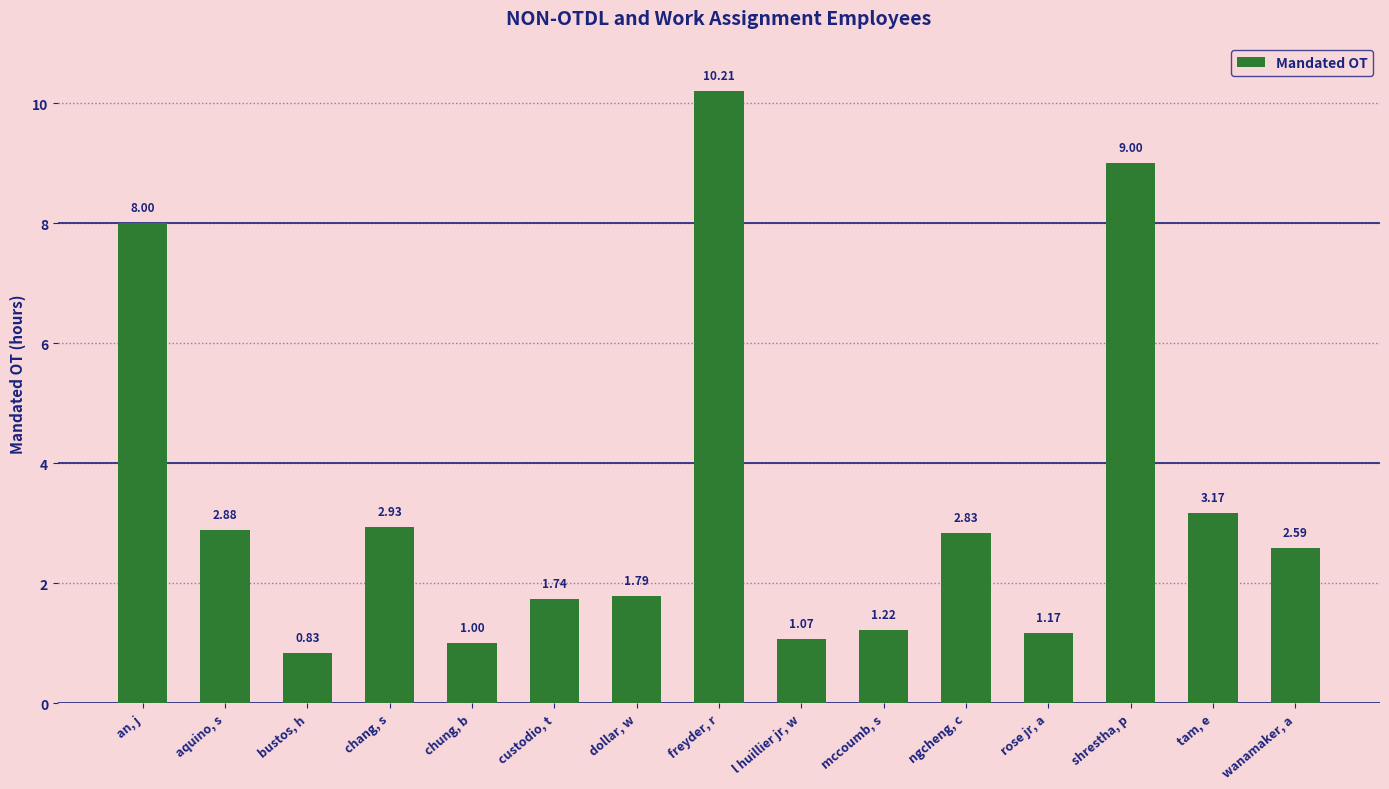

The value at dollar, w is 3.0. True or false?

False